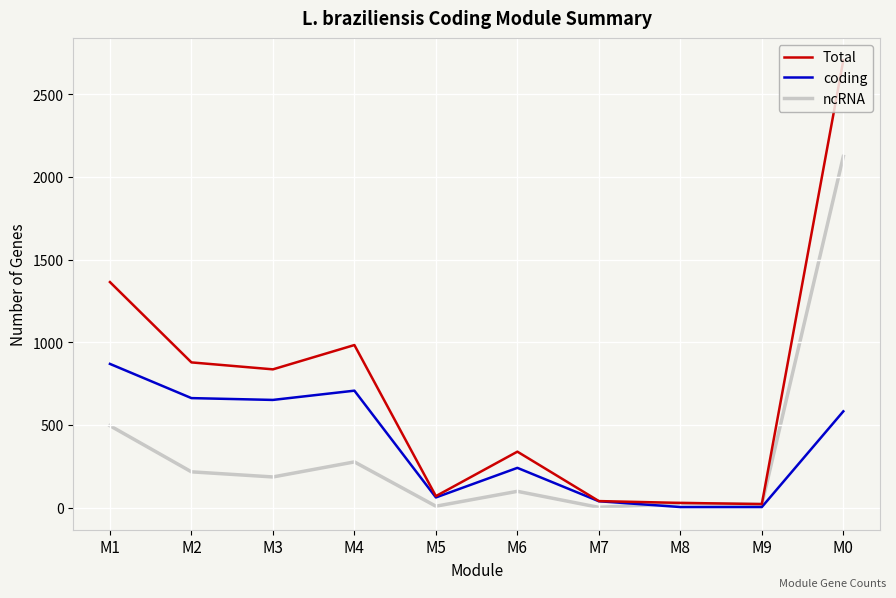

Count the number of data series in this chart.

3